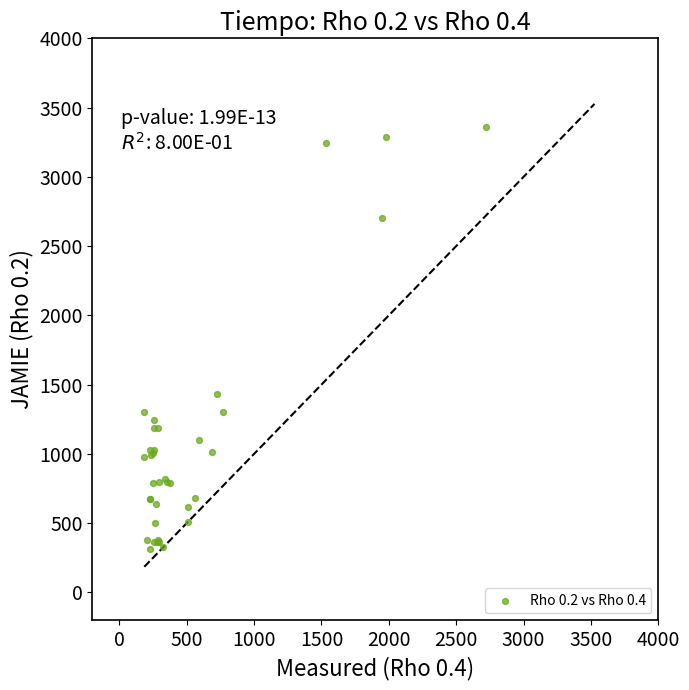

What Y value in the scatter plot is closest to 1834?

1429.7